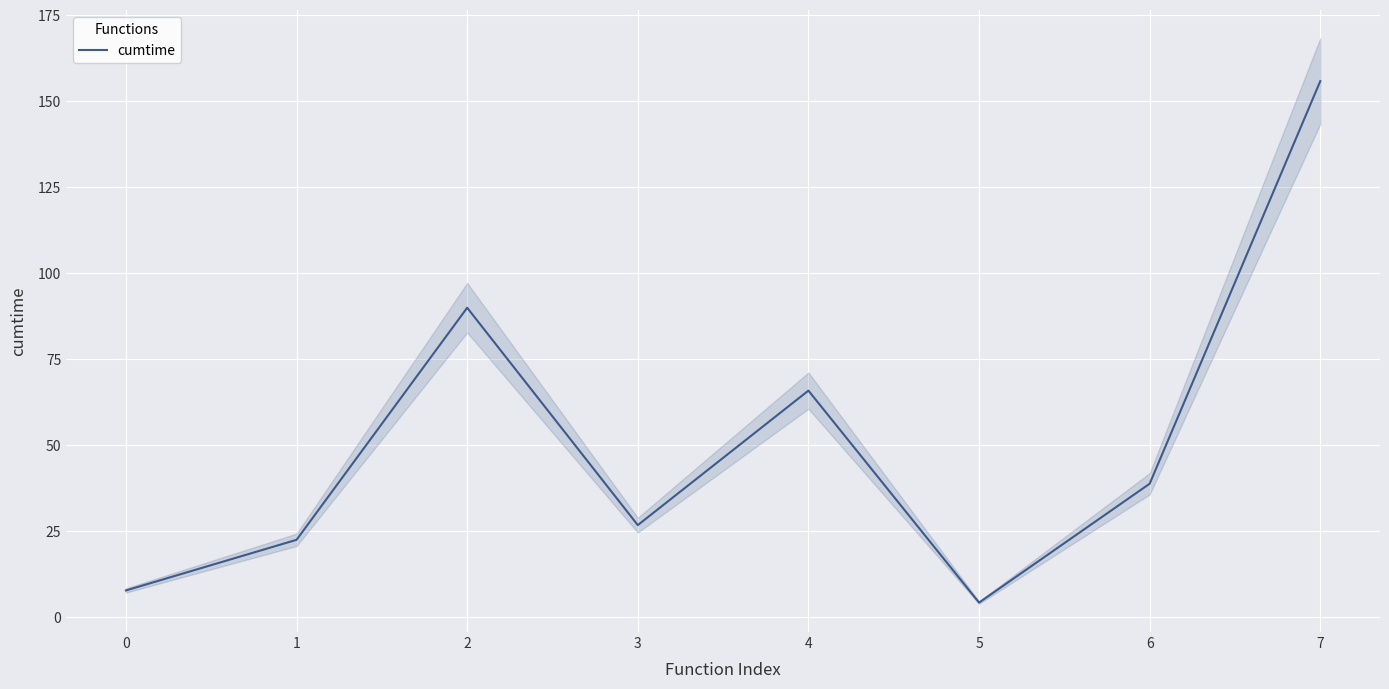

What is the minimum value shown in the chart?

4.3